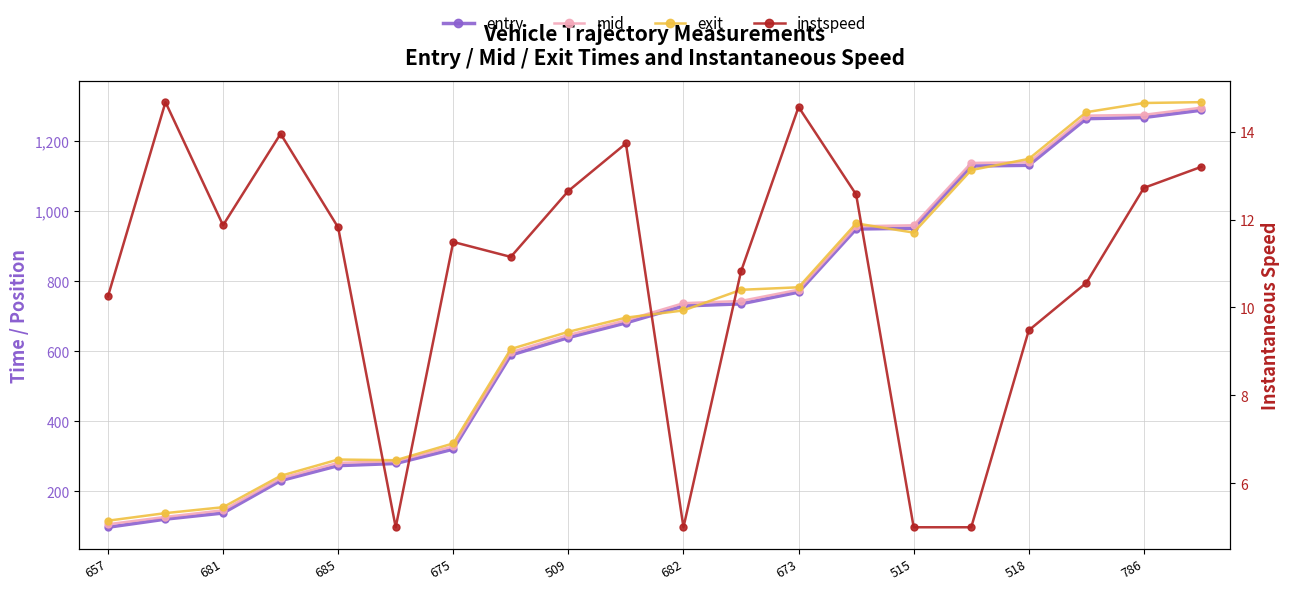

How many data points in mid are less than 737?

10